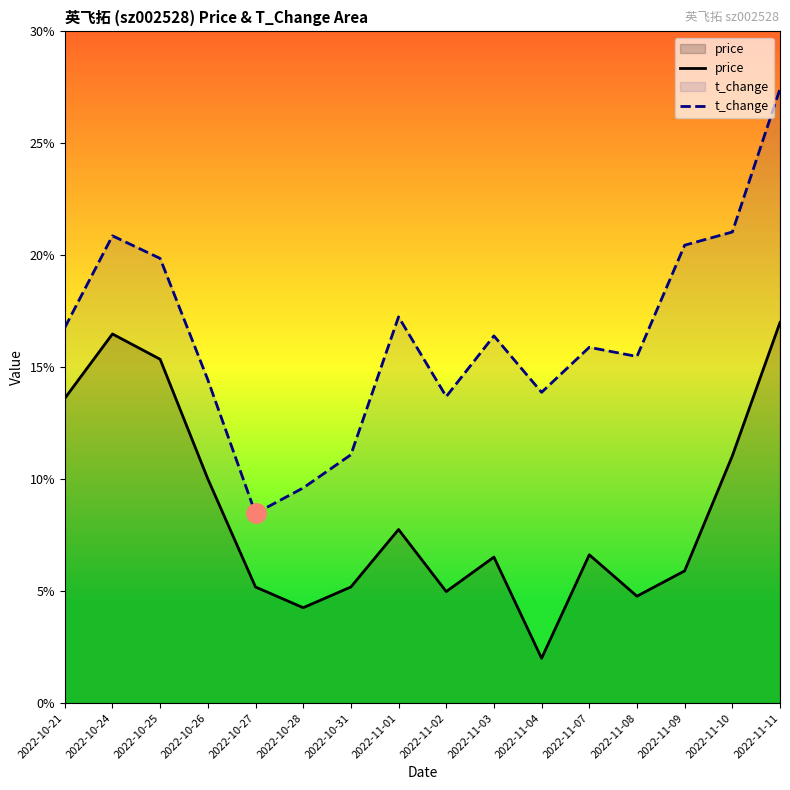

What value does the t_change series have at 2022-10-24?

20.9